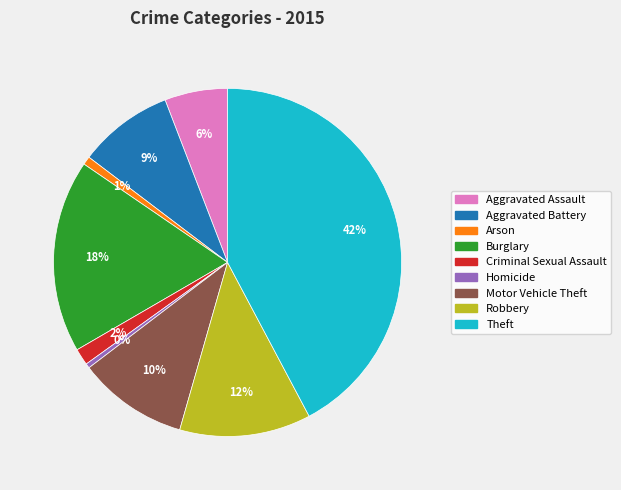

Is the sum of Arson and Aggravated Battery greater than half?

No